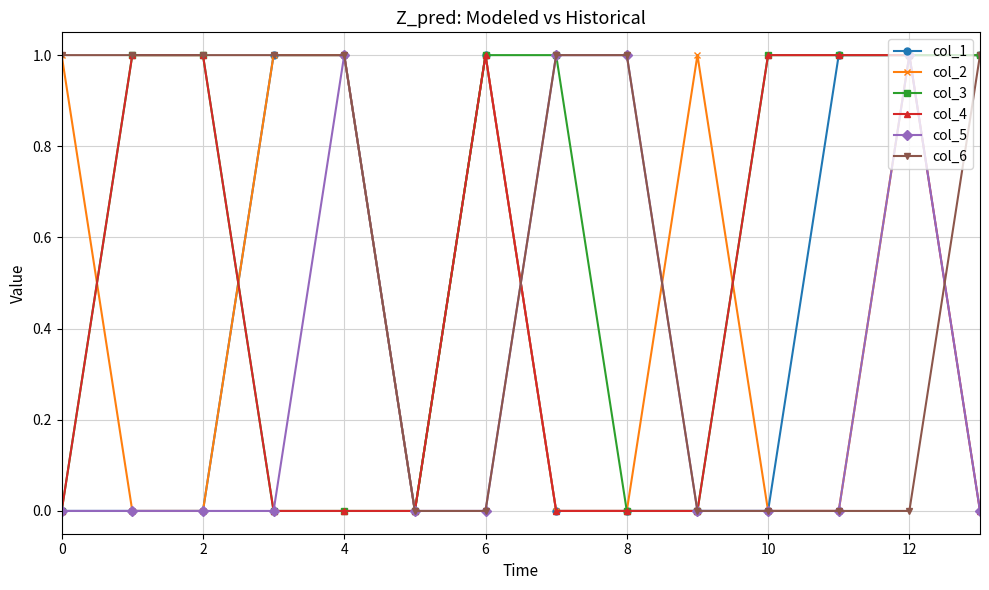

True or false: col_4 and col_6 cross at least once.

True